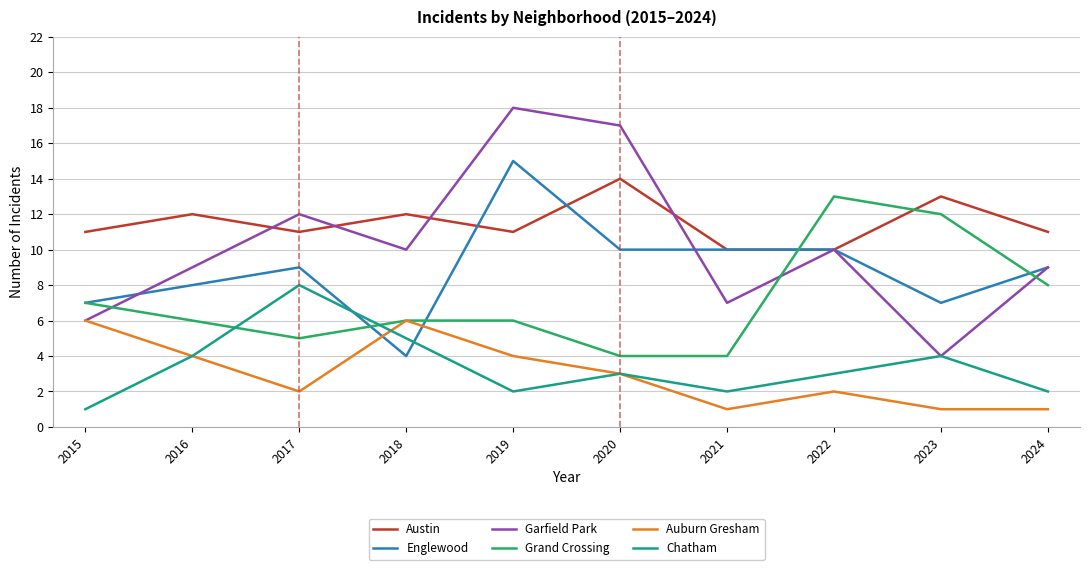

What is the total value across all series at 2022?

48